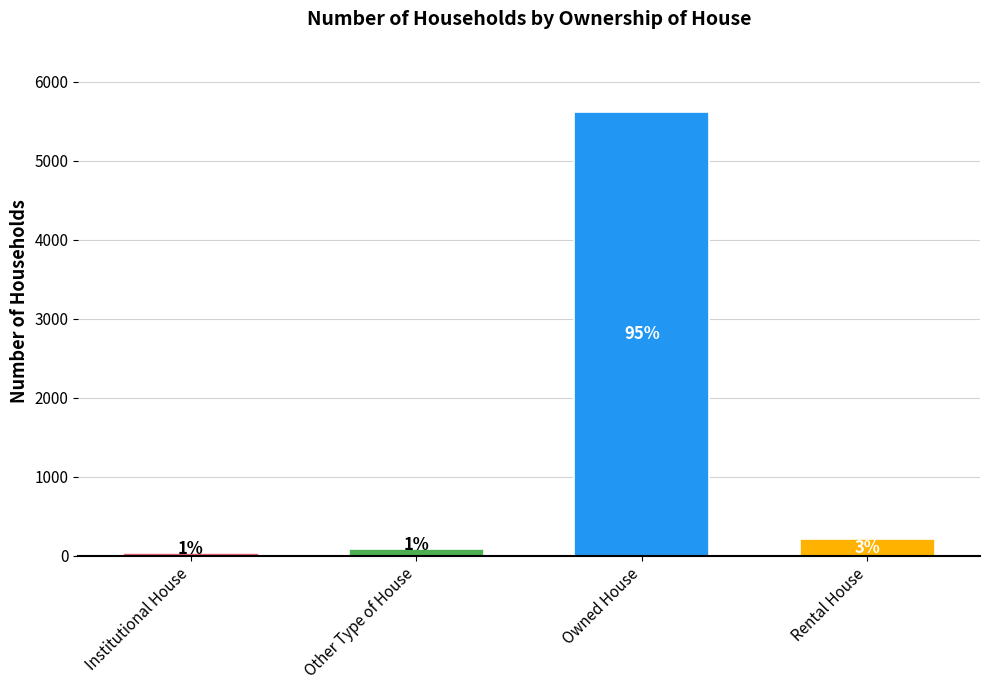

How many bars are there in total?

4